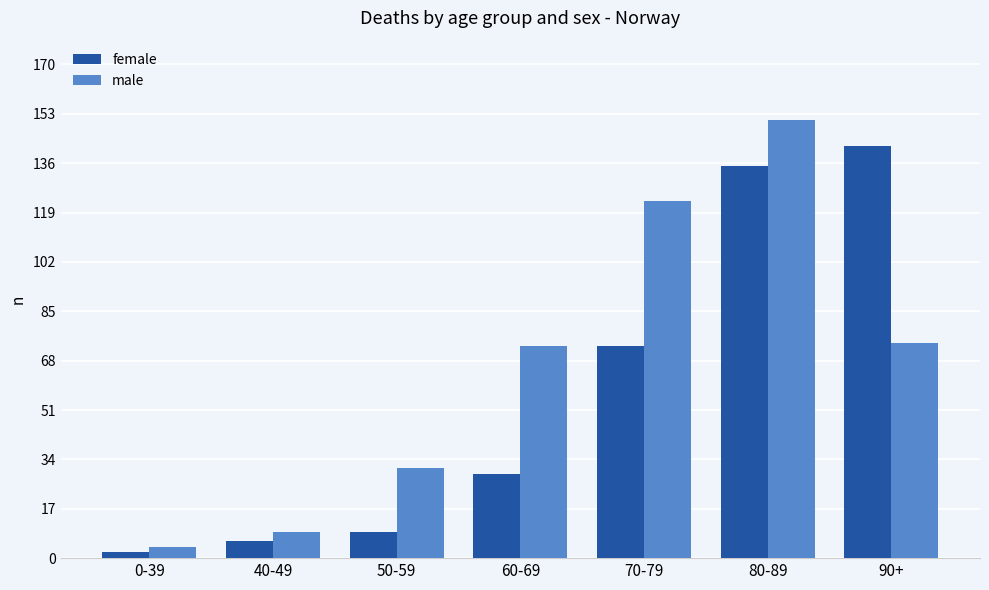

Which series changed the most between 40-49 and 90+?

female